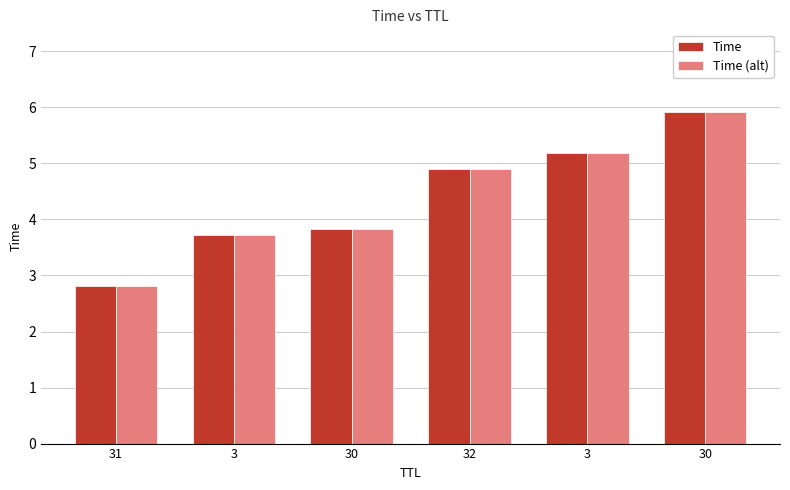

How many bars are there in total?

12